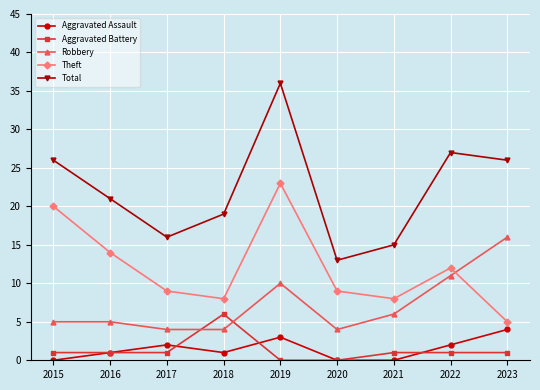

True or false: Total and Aggravated Assault cross at least once.

False